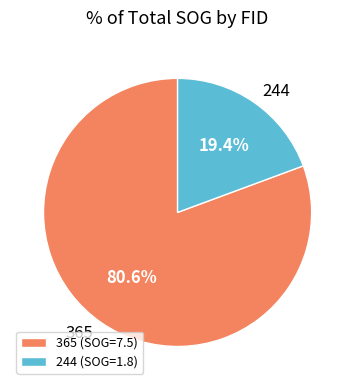

What is the largest slice in the pie chart?

365